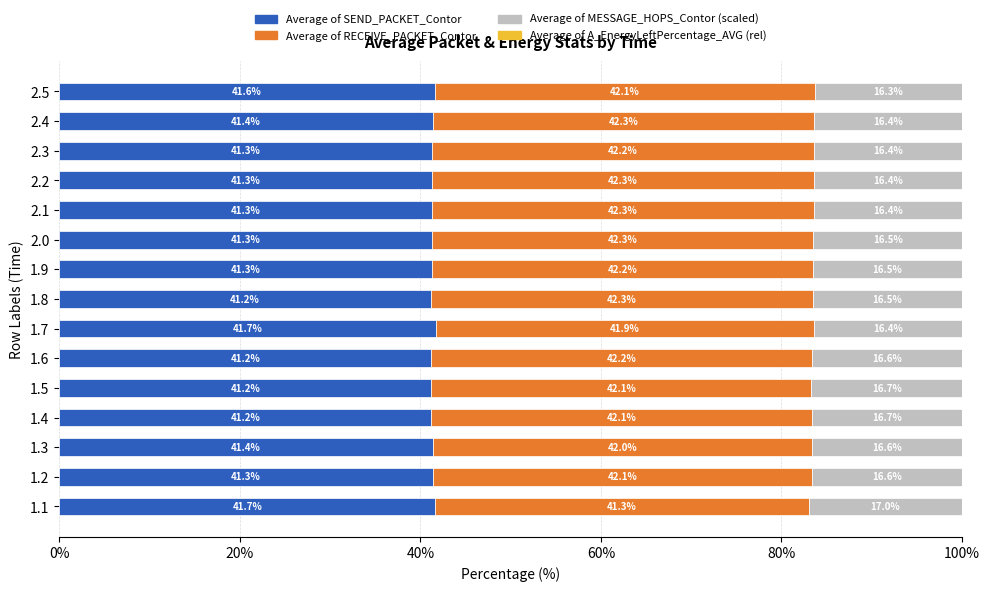

Count the number of data series in this chart.

4